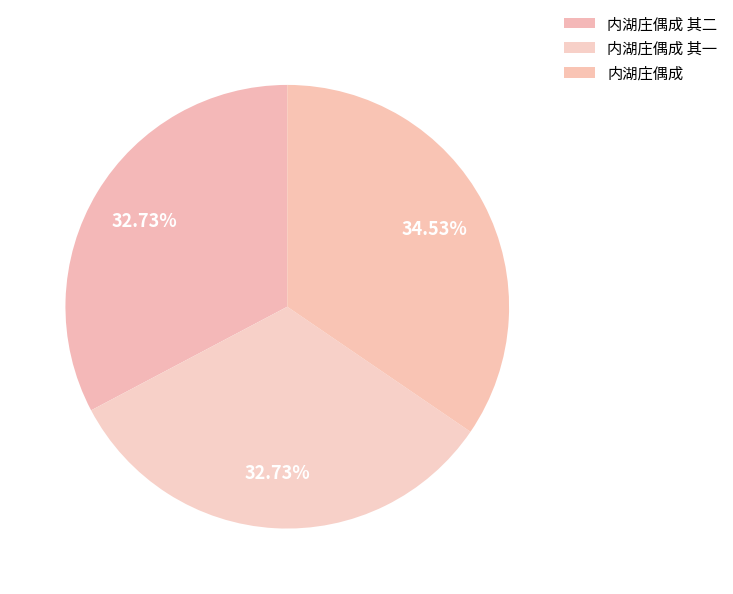

Count the number of slices in the pie.

3